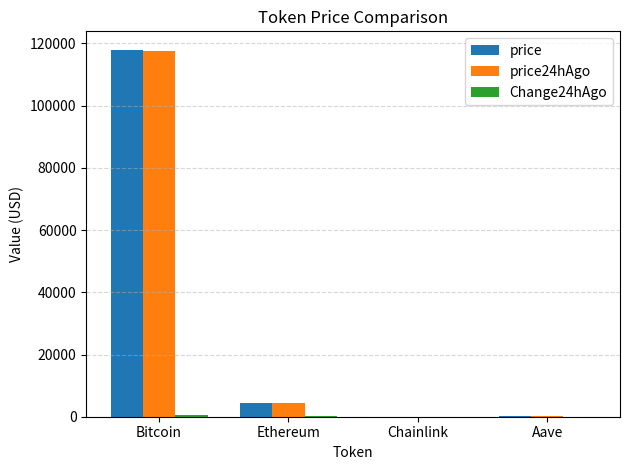

At which label is price closest to 59015?

Ethereum